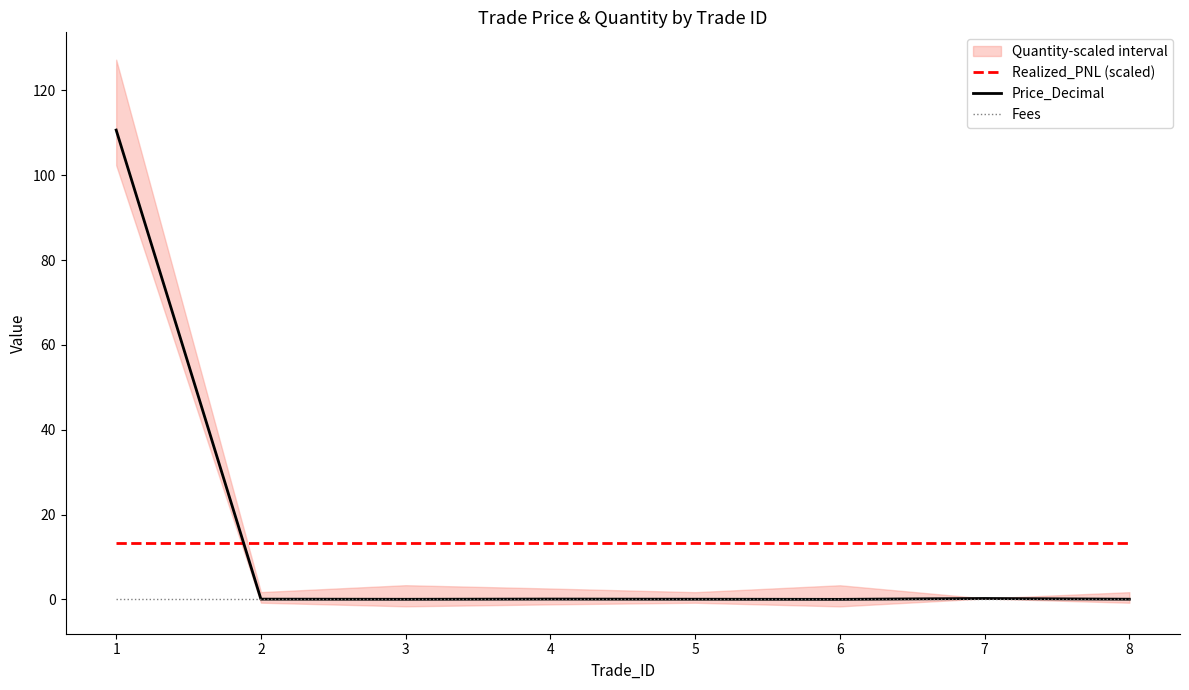

True or false: Price_Decimal and Fees intersect in this chart.

False